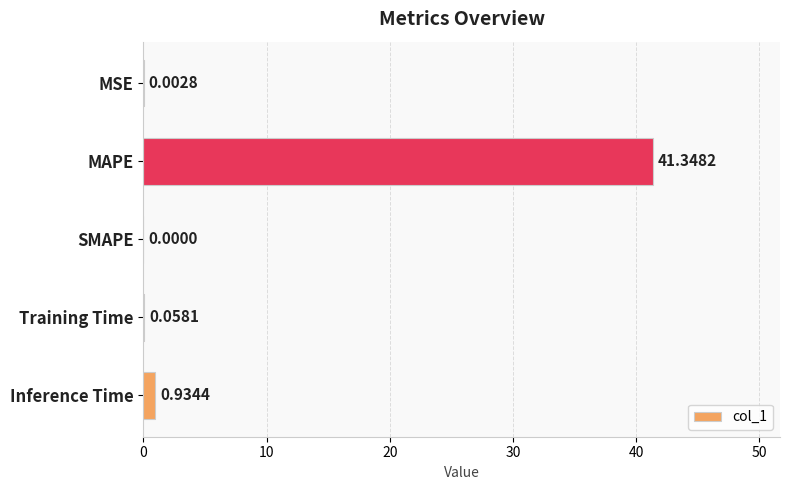

What is the sum of all values?

42.3